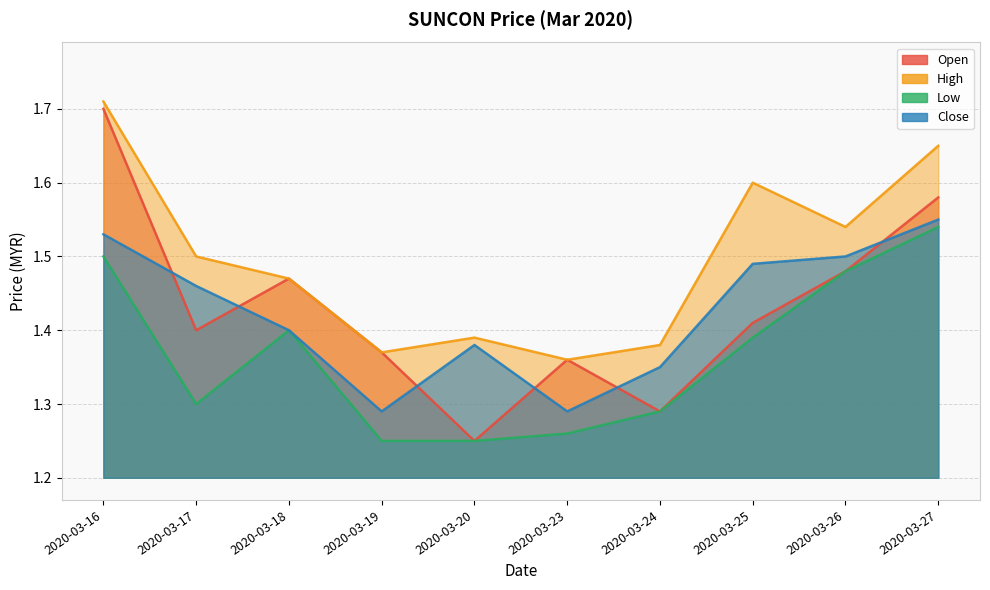

Reading left to right, transcribe all the data shown in this chart.

open: 1.7	1.4	1.5	1.4	1.2	1.4	1.3	1.4	1.5	1.6
high: 1.7	1.5	1.5	1.4	1.4	1.4	1.4	1.6	1.5	1.6
low: 1.5	1.3	1.4	1.2	1.2	1.3	1.3	1.4	1.5	1.5
close: 1.5	1.5	1.4	1.3	1.4	1.3	1.4	1.5	1.5	1.6